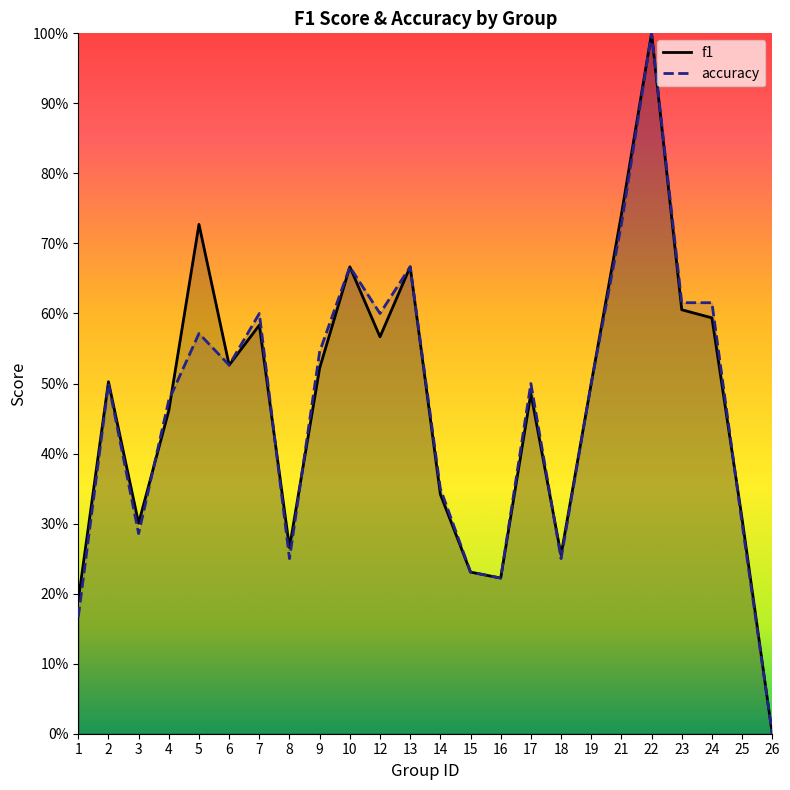

List the series in order of their overall mean, lowest first.

accuracy, f1